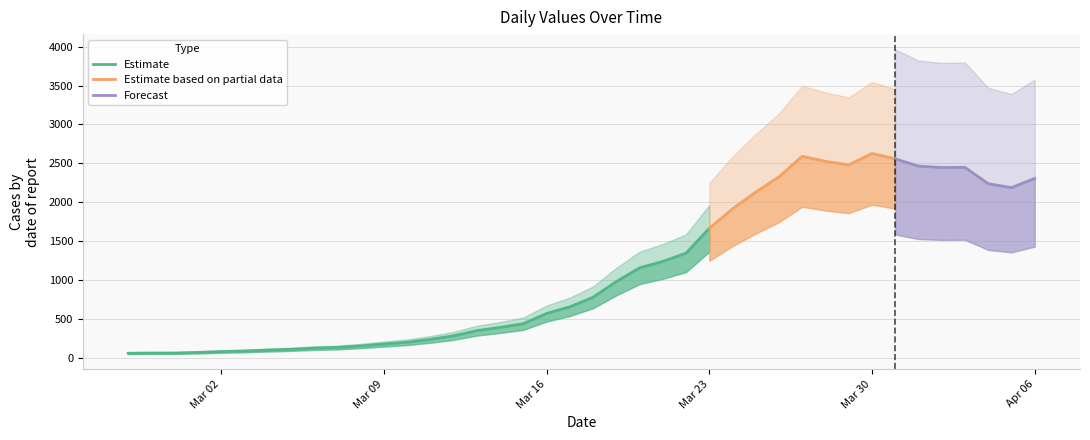

Where does the data first go above 779?

2020-03-19